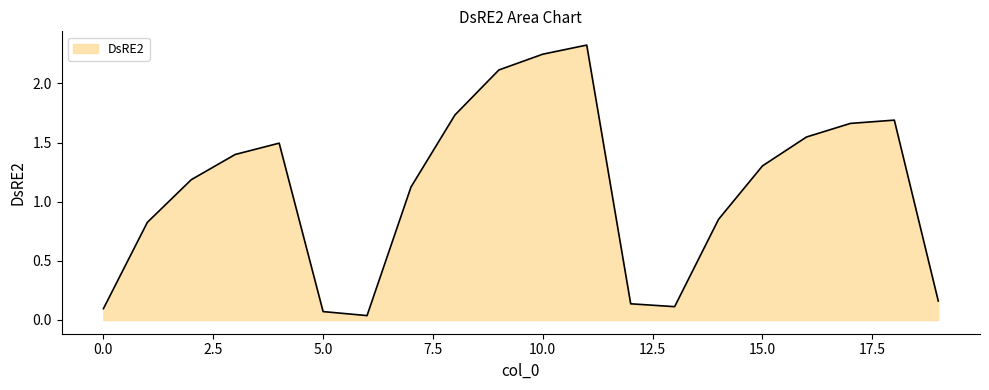

What is the difference between the maximum and minimum values?

2.3